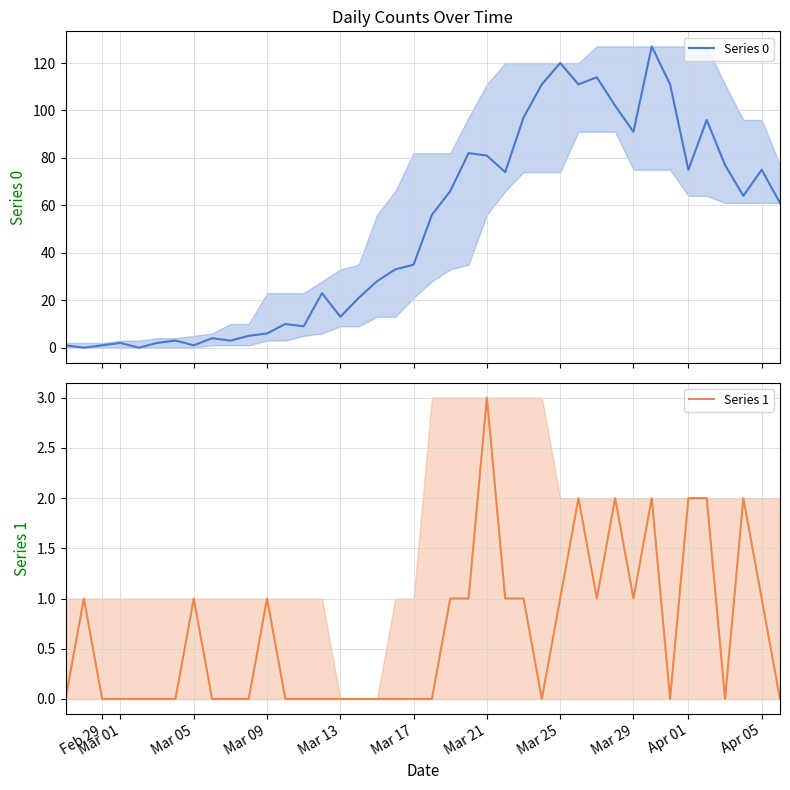

Reading left to right, what are all the values shown in this chart?

Series 0: 1	0	1	2	0	2	3	1	4	3	5	6	10	9	23	13	21	28	33	35	56	66	82	81	74	97	111	120	111	114	102	91	127	111	75	96	77	64	75	61
Series 1: 0	1	0	0	0	0	0	1	0	0	0	1	0	0	0	0	0	0	0	0	0	1	1	3	1	1	0	1	2	1	2	1	2	0	2	2	0	2	1	0